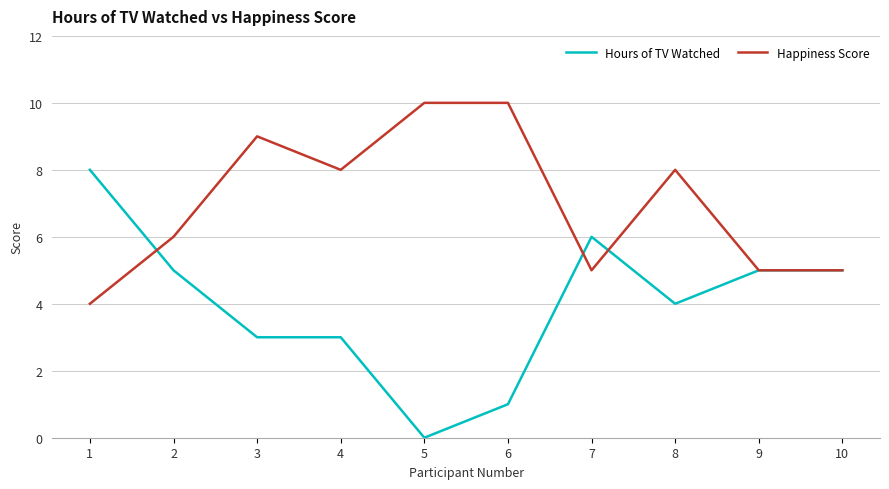

What is the difference between the highest and lowest values at 5?

10